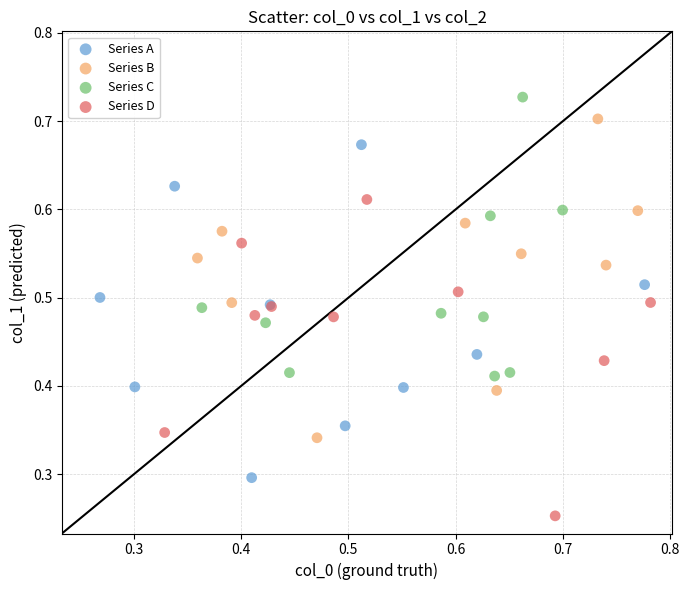

Which series reaches the minimum Y coordinate?

Series D